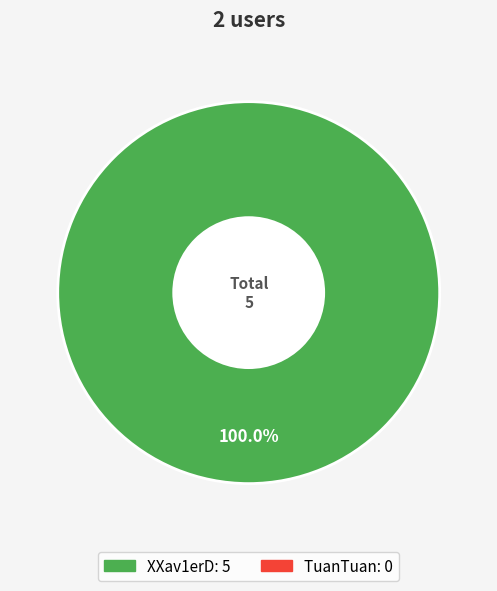

Is there any slice that represents more than half of the pie?

Yes